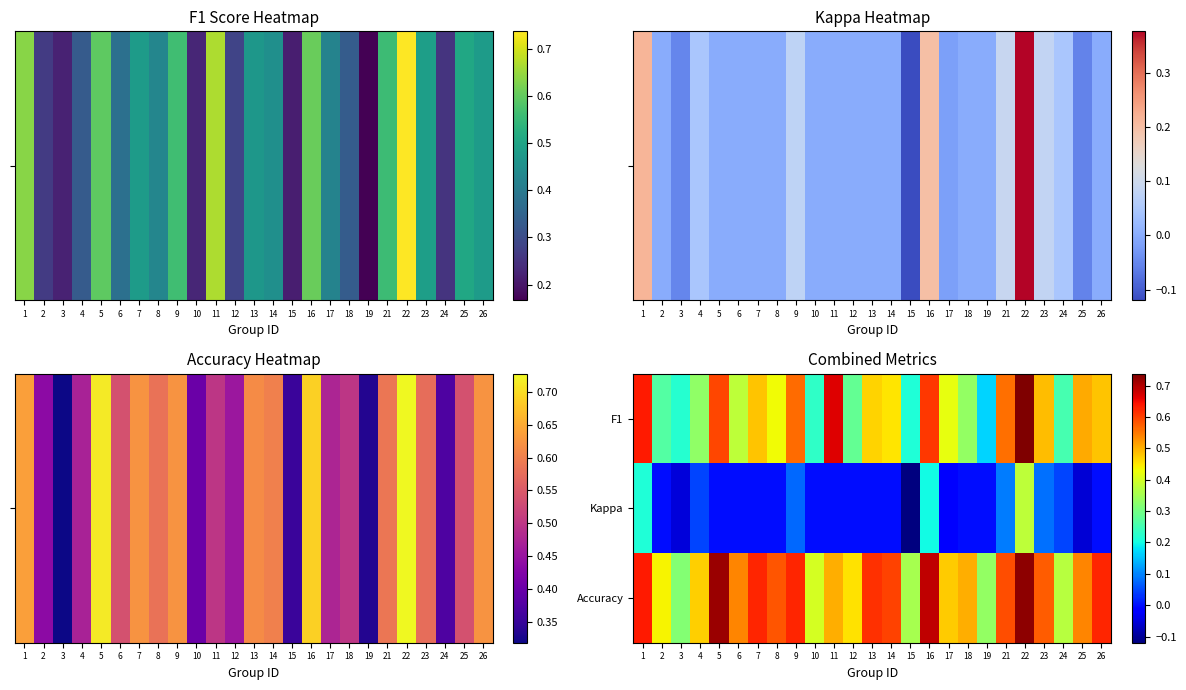

Which series has the largest total across all categories?

Accuracy